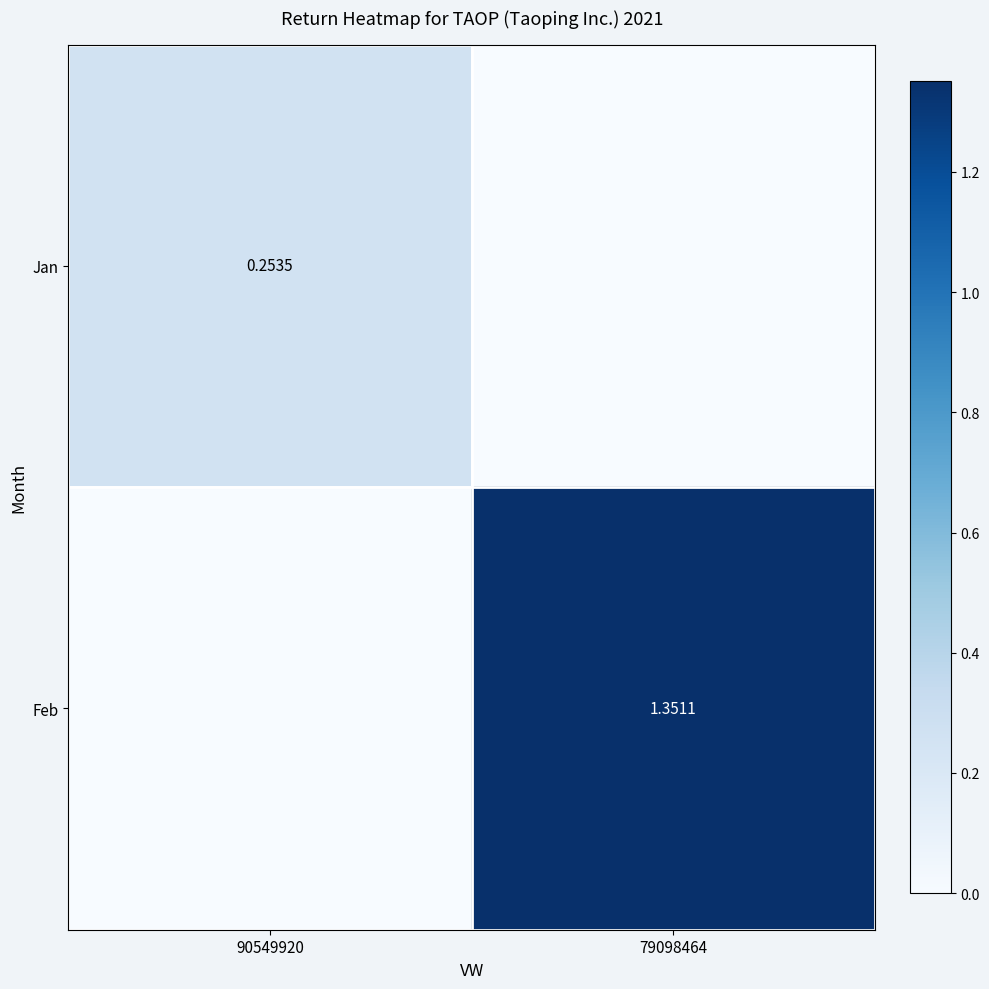

What is the difference between the maximum and minimum values in the Feb series?

1.4